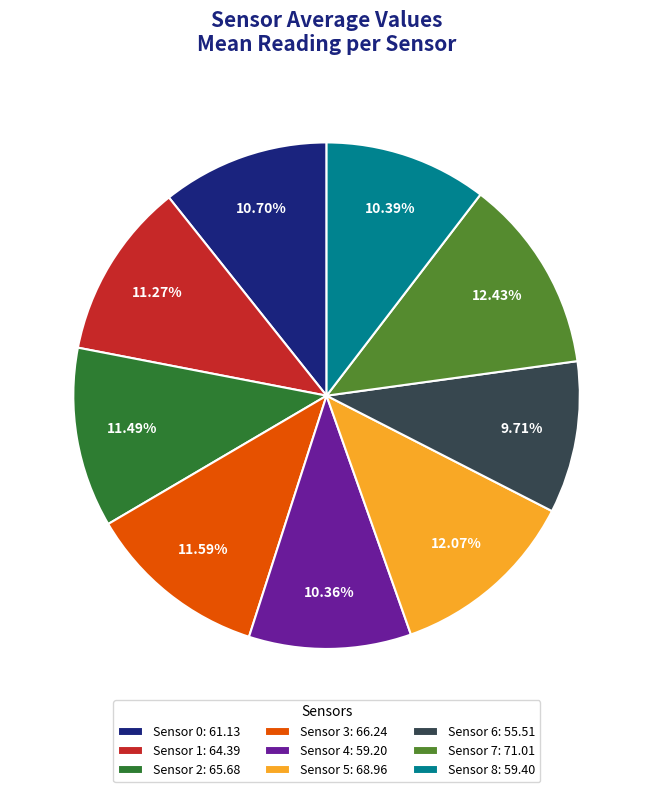

Is there a majority slice in this chart?

No